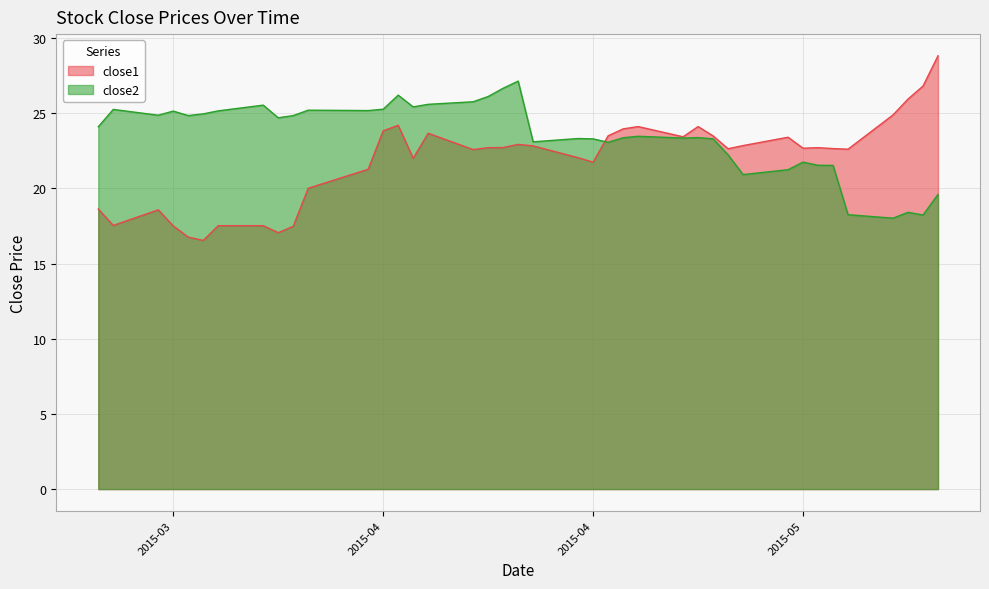

Between 2015-03-19 and 2015-05-11, which series saw the biggest shift?

close1